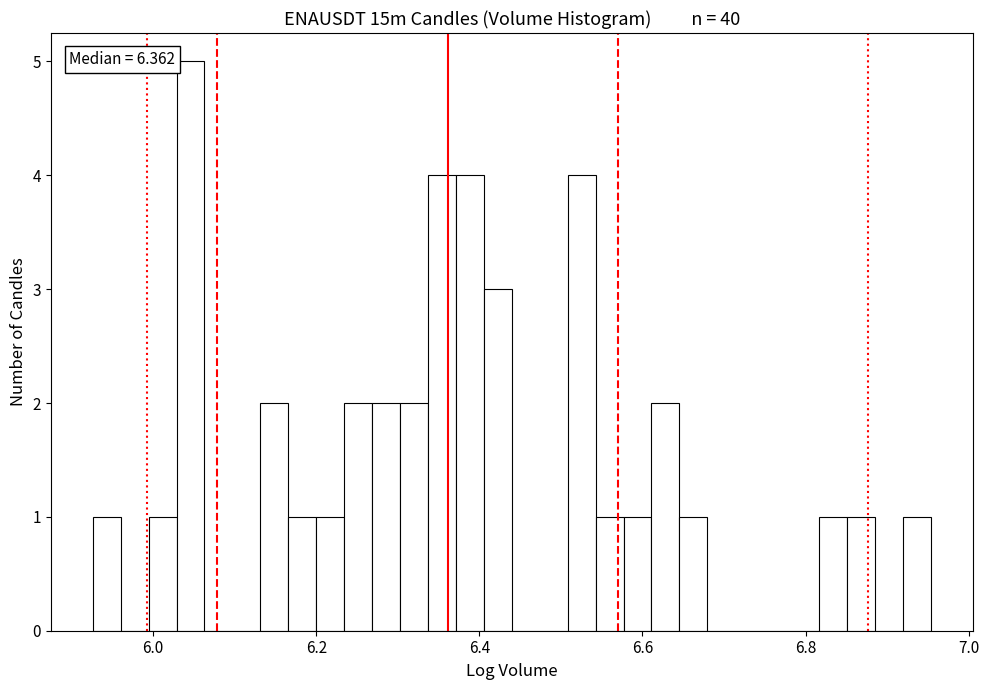

Around what value on the x-axis is the tallest bar? Give the approximate position of its centre, as read against the axis.

6.04